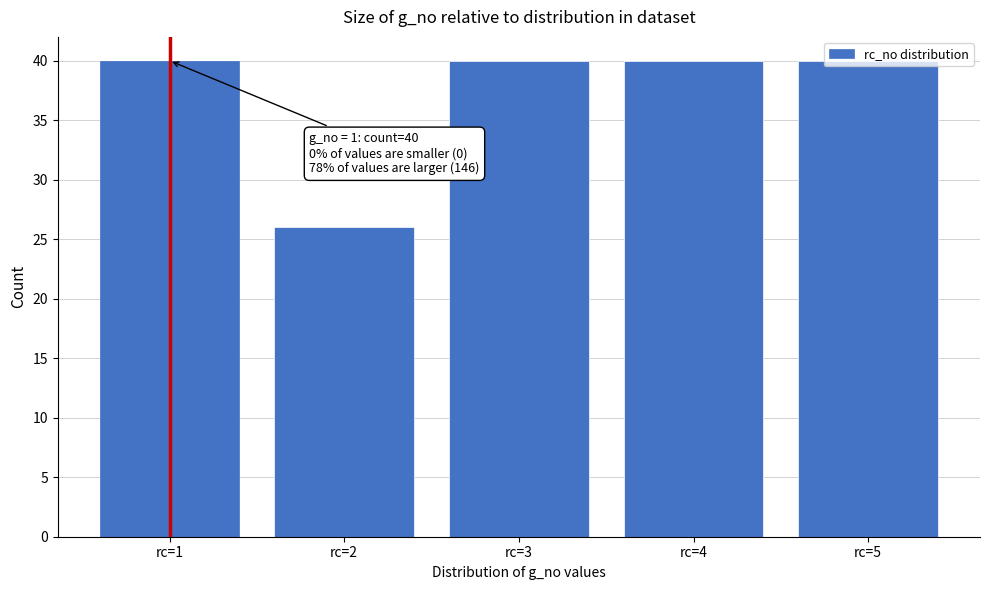

What is the value of the 4th bar from the left?

40